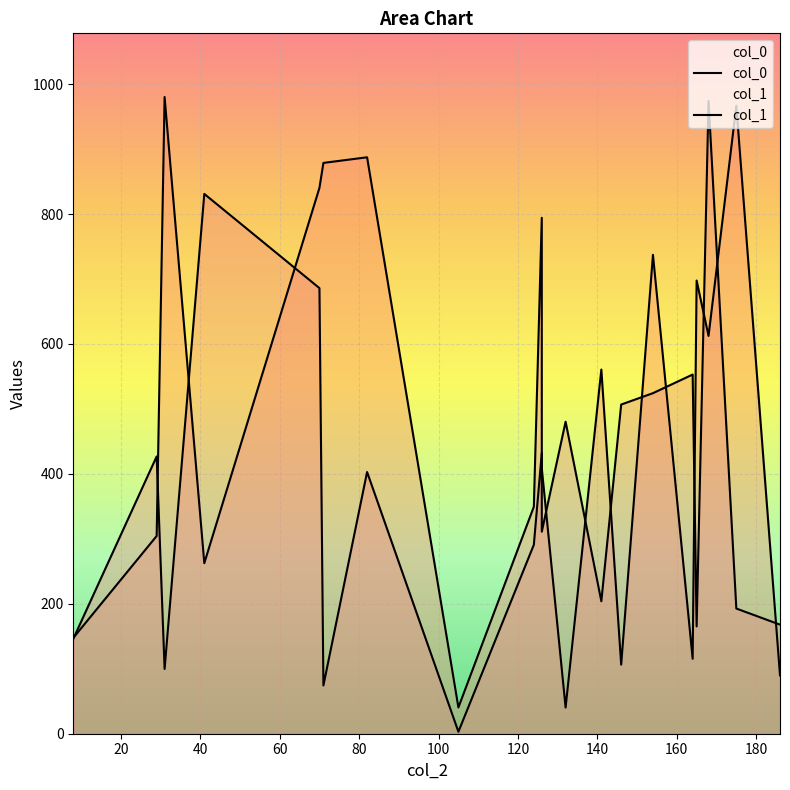

What is the greatest value displayed?

980.1